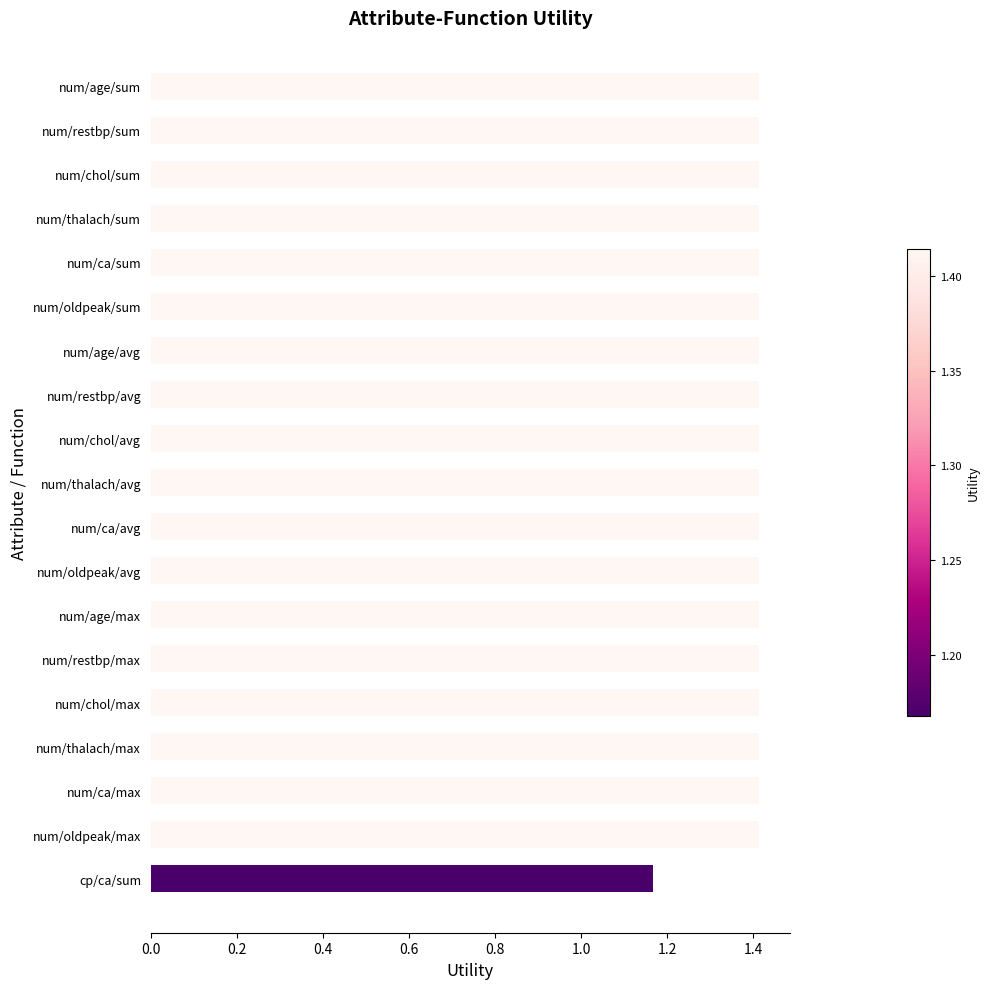

True or false: the data shows 1.4 at num/chol/sum.

True